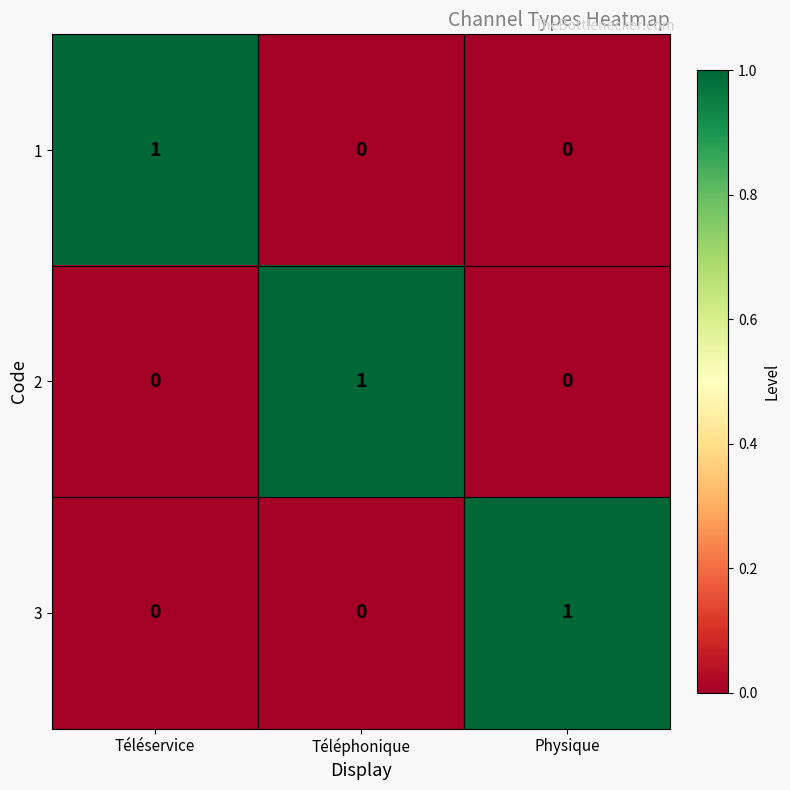

What is the total value across all series at Téléservice?

1